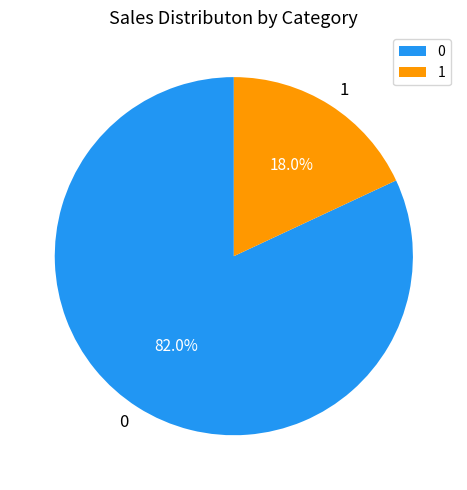

To the nearest percent, what is the combined percentage of 1 and 0?

100%